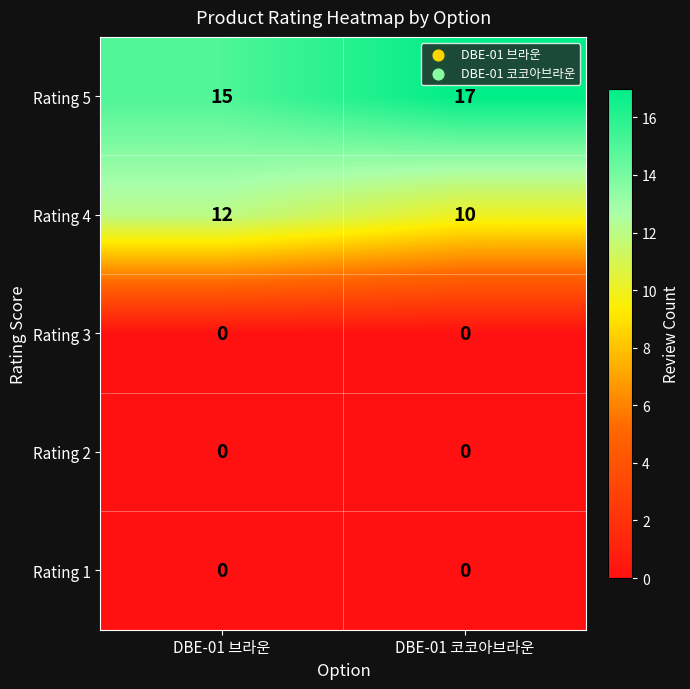

The Rating 2 series shows 0 at DBE-01 코코아브라운. True or false?

True